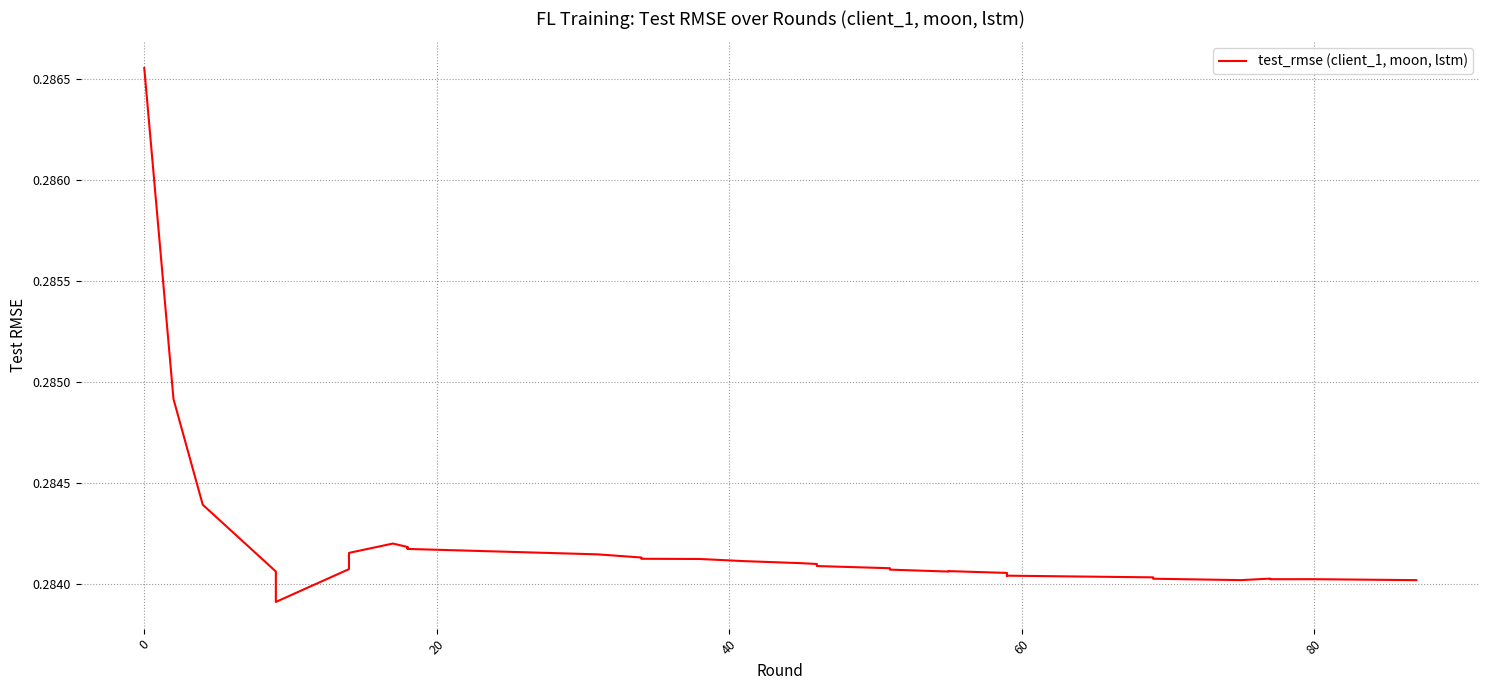

Is this an area chart (filled region under the line)?

No